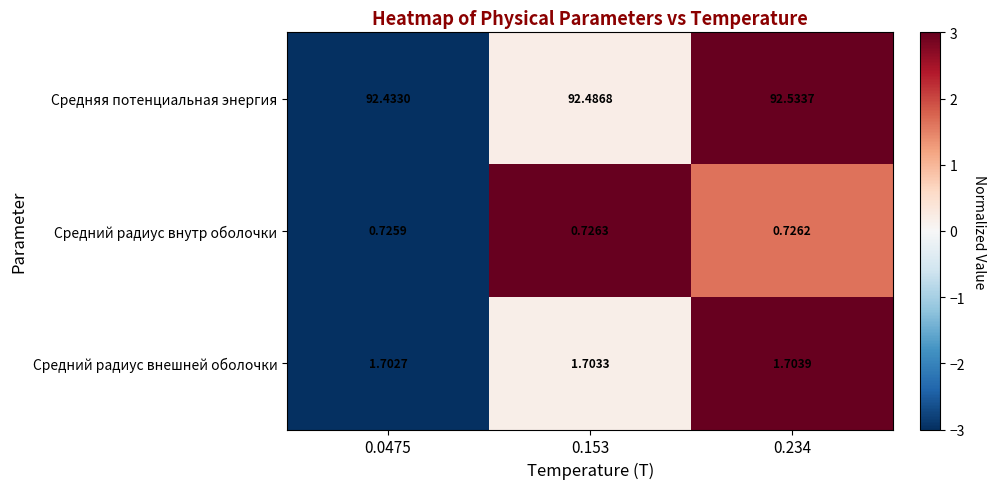

Which series has the largest range (max minus min)?

Средняя потенциальная энергия